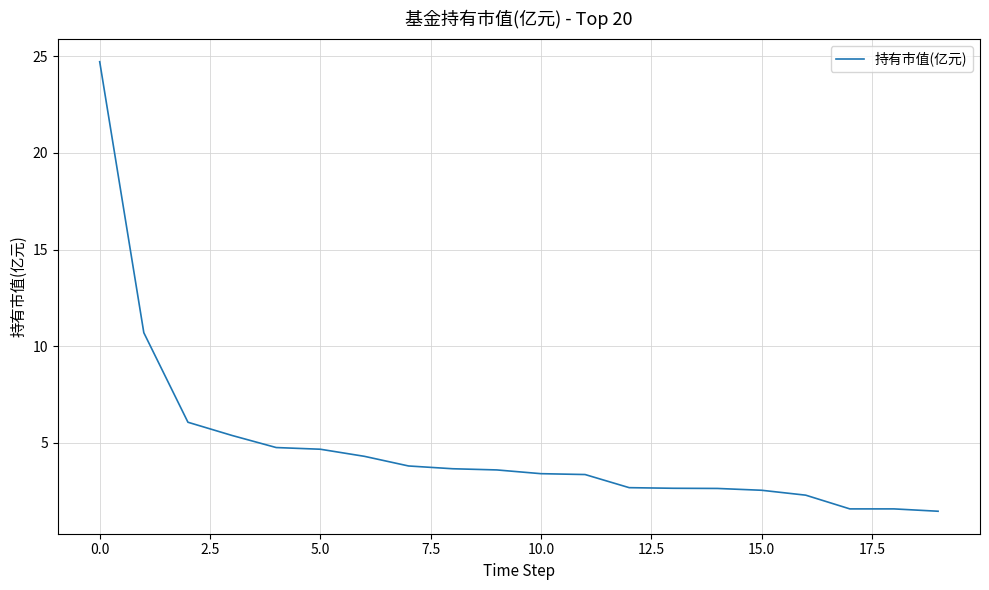

What is the difference between the maximum and minimum values?

23.3